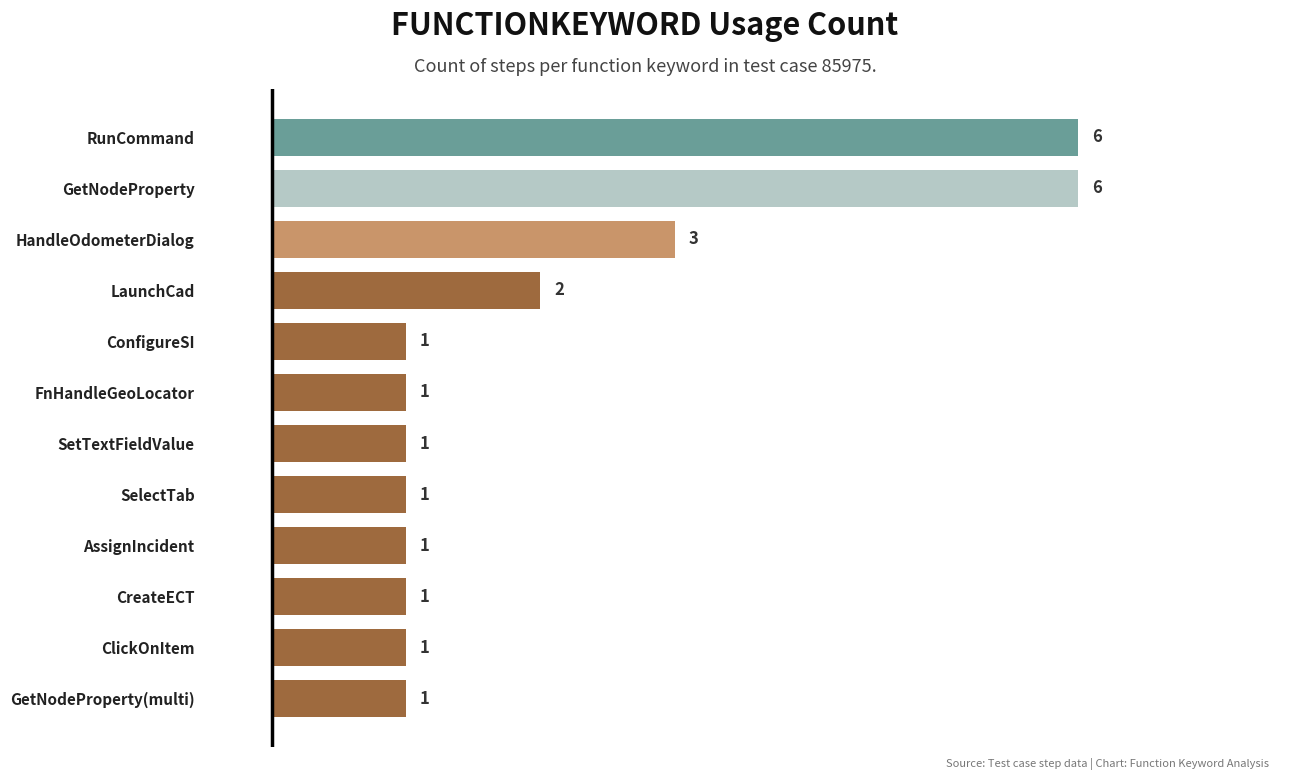

Approximately how many times larger is the value at RunCommand compared to CreateECT?

6.0